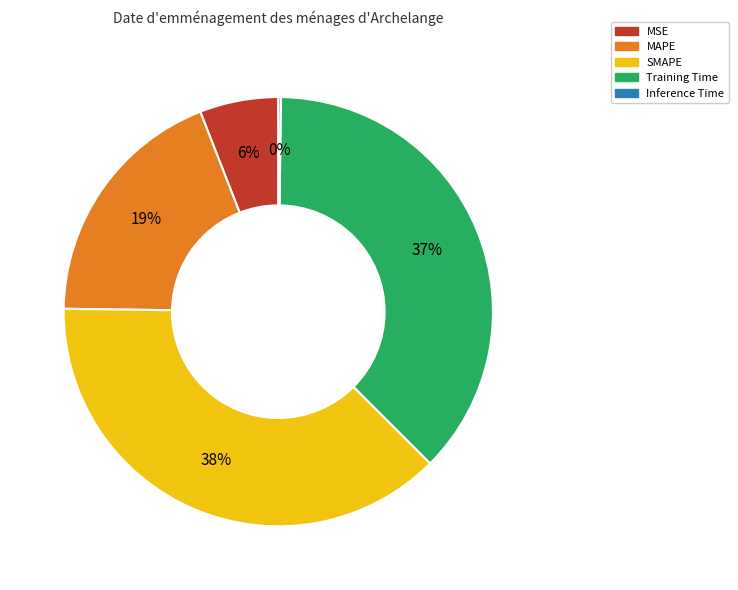

Is it true that SMAPE is 38% of the pie?

True